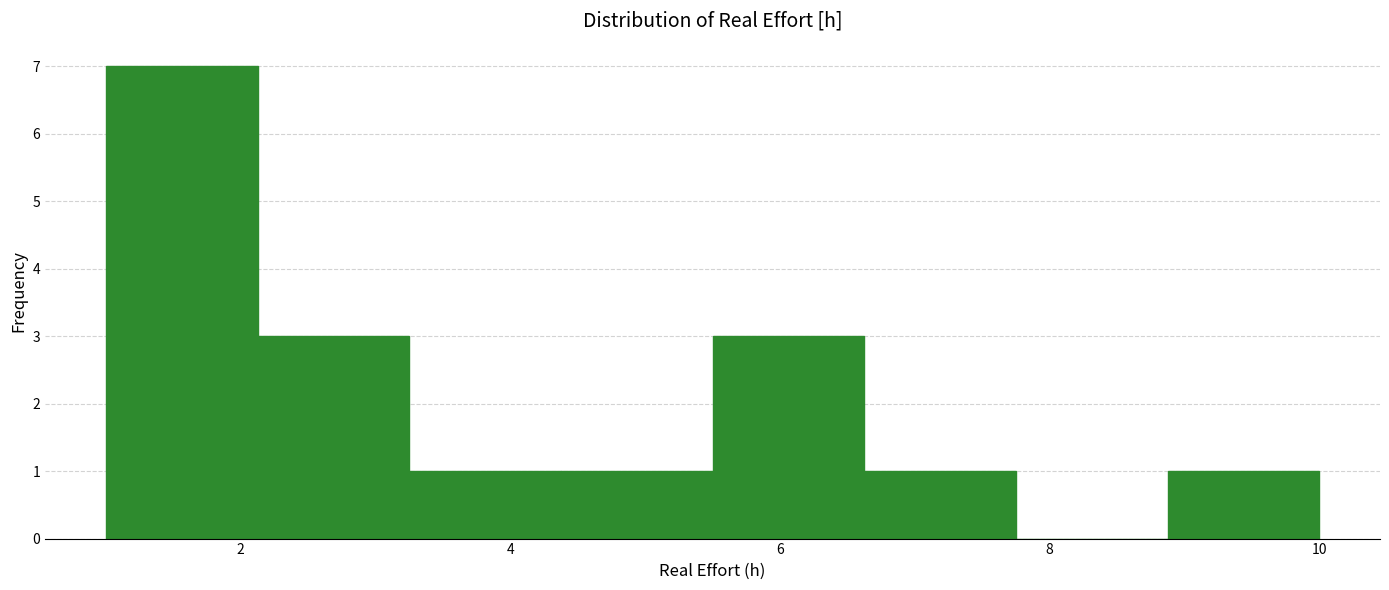

Over which range of the x-axis is the bar tallest?

1.0 to 2.2